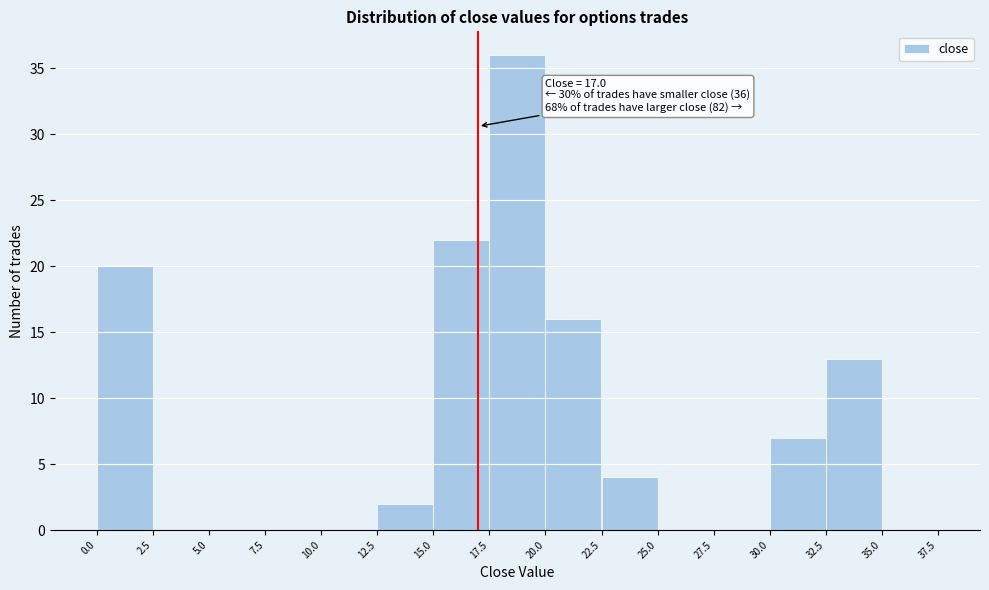

Over which range of the x-axis is the bar tallest?

17.5 to 20.0